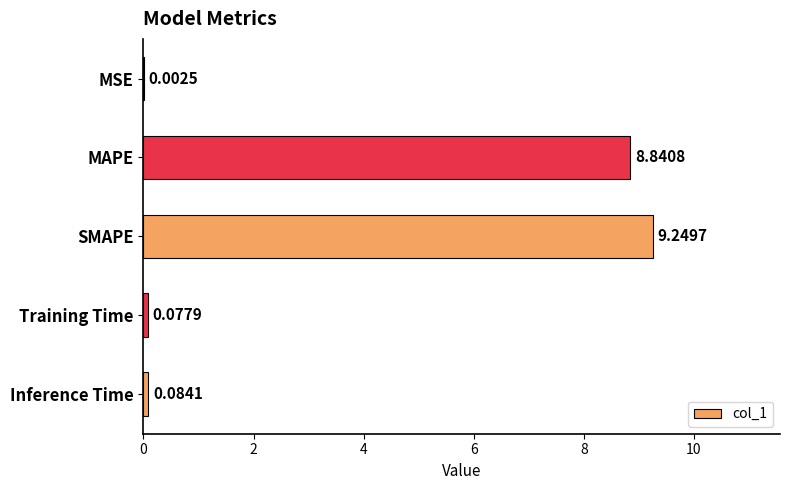

What is the change in value from MSE to Inference Time?

+0.1